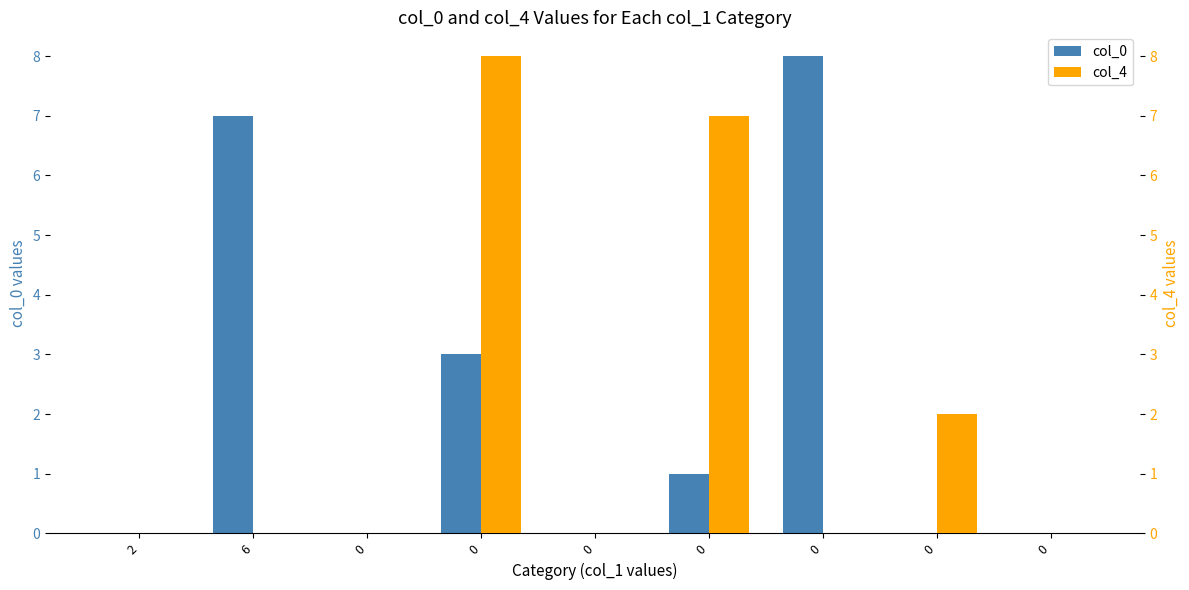

At which label does col_0 reach its minimum?

2